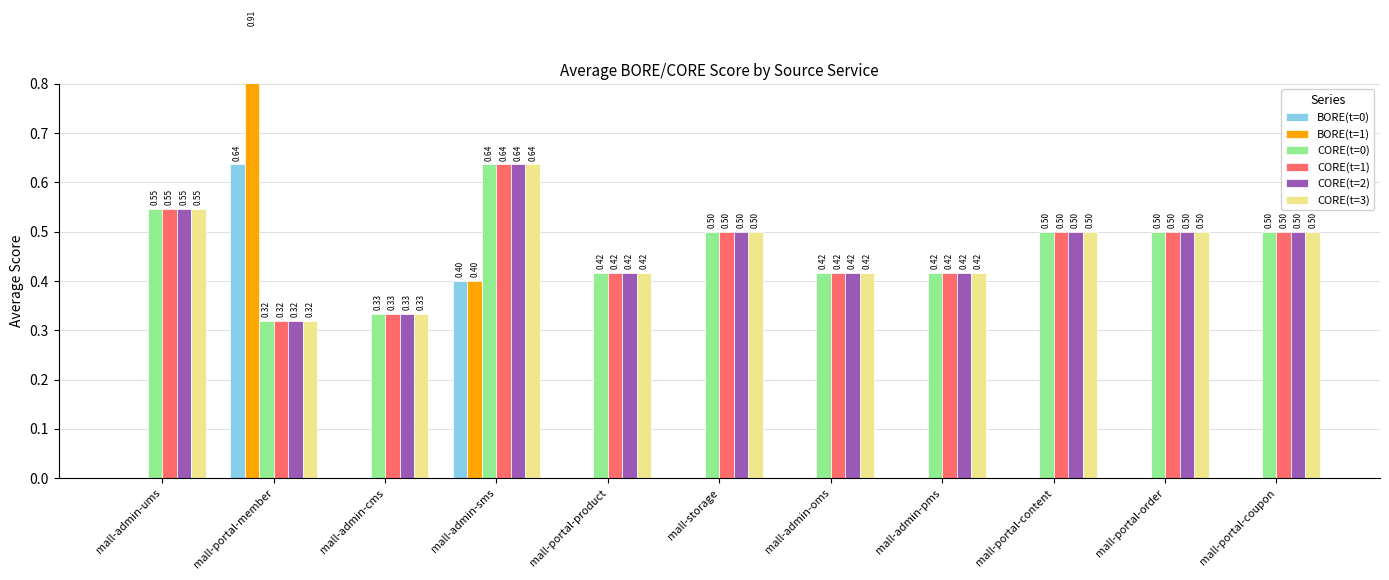

Is it true that CORE(t=1) equals 0.4 at mall-portal-product?

True